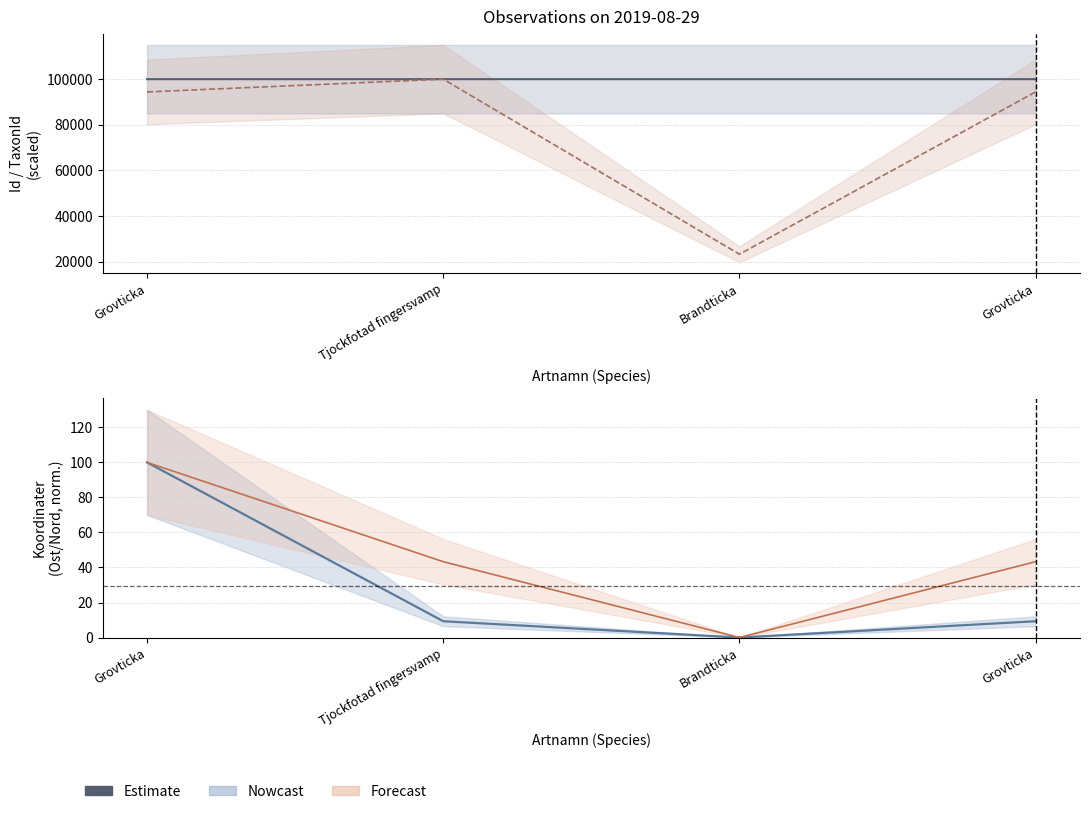

Is it true that Estimate (Id) equals 100000.0 at Grovticka?

True